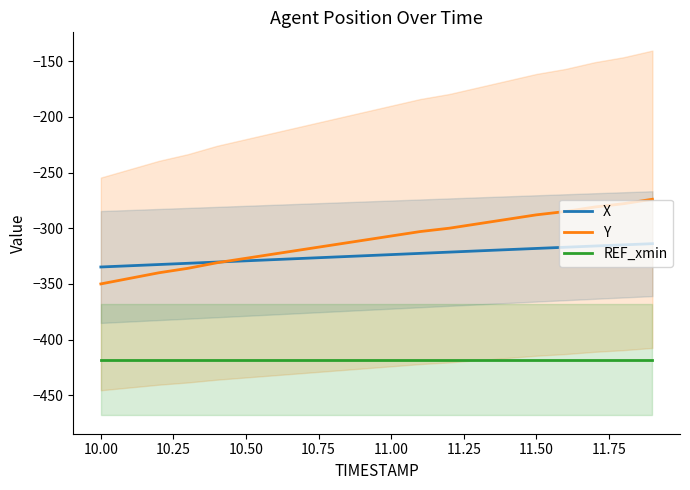

What is the difference between the second highest and second lowest values in the X series?

18.8